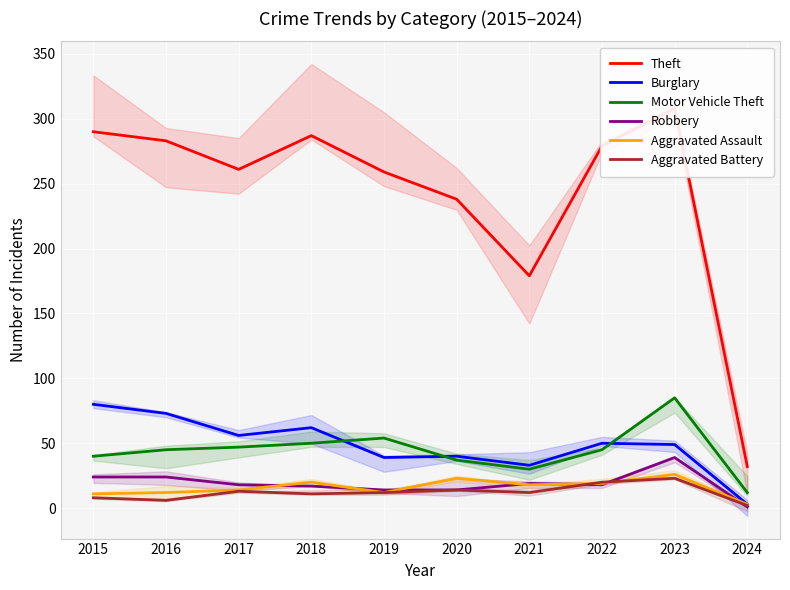

Read the Robbery value at 2018.

17